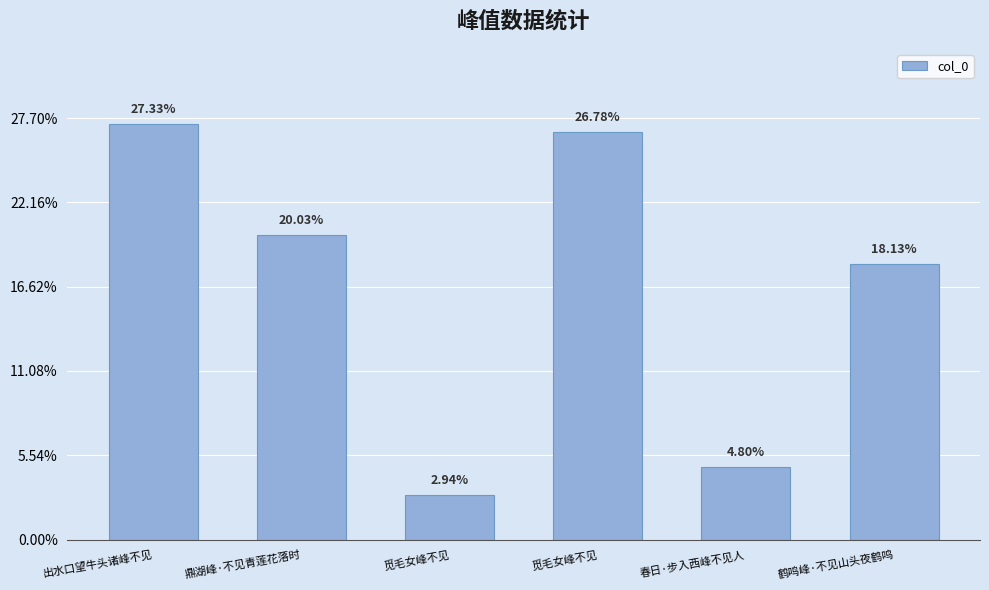

The value at 鹤鸣峰·不见山头夜鹤鸣 is 577501. True or false?

False